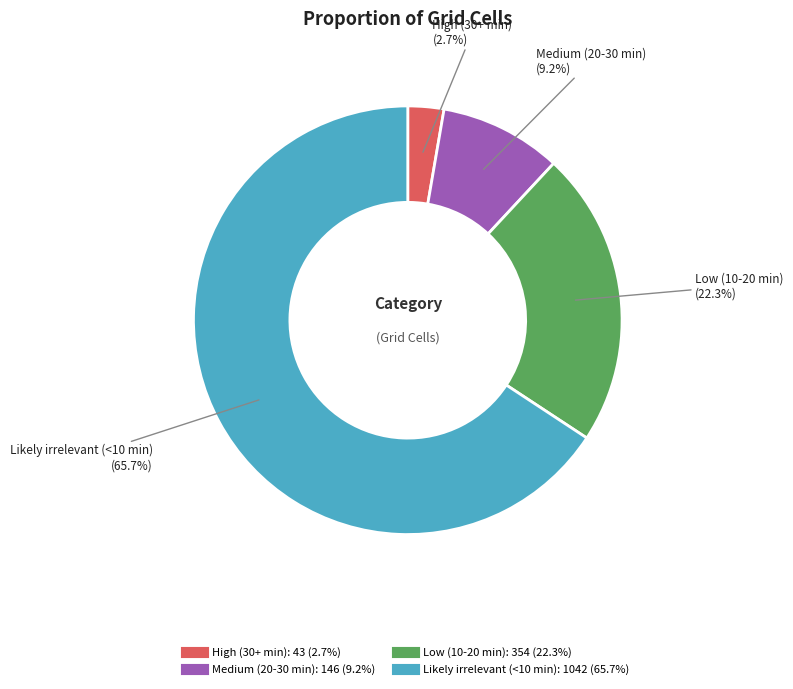

What is the largest slice in the pie chart?

Likely irrelevant (<10 min)